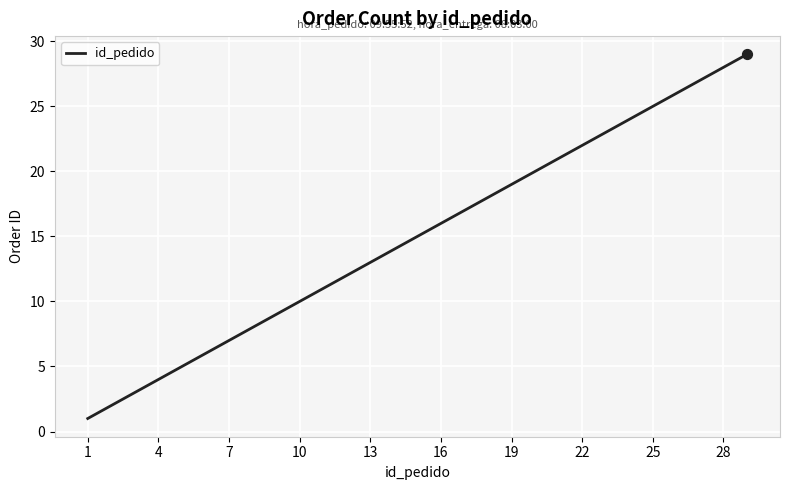

What is the greatest value displayed?

29